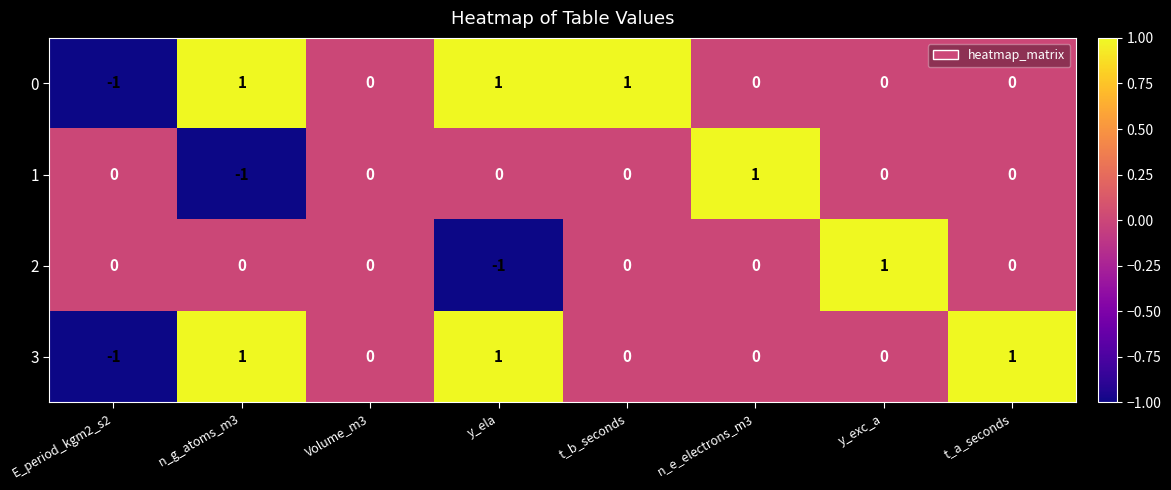

The value of 0 at n_g_atoms_m3 is 1. True or false?

True